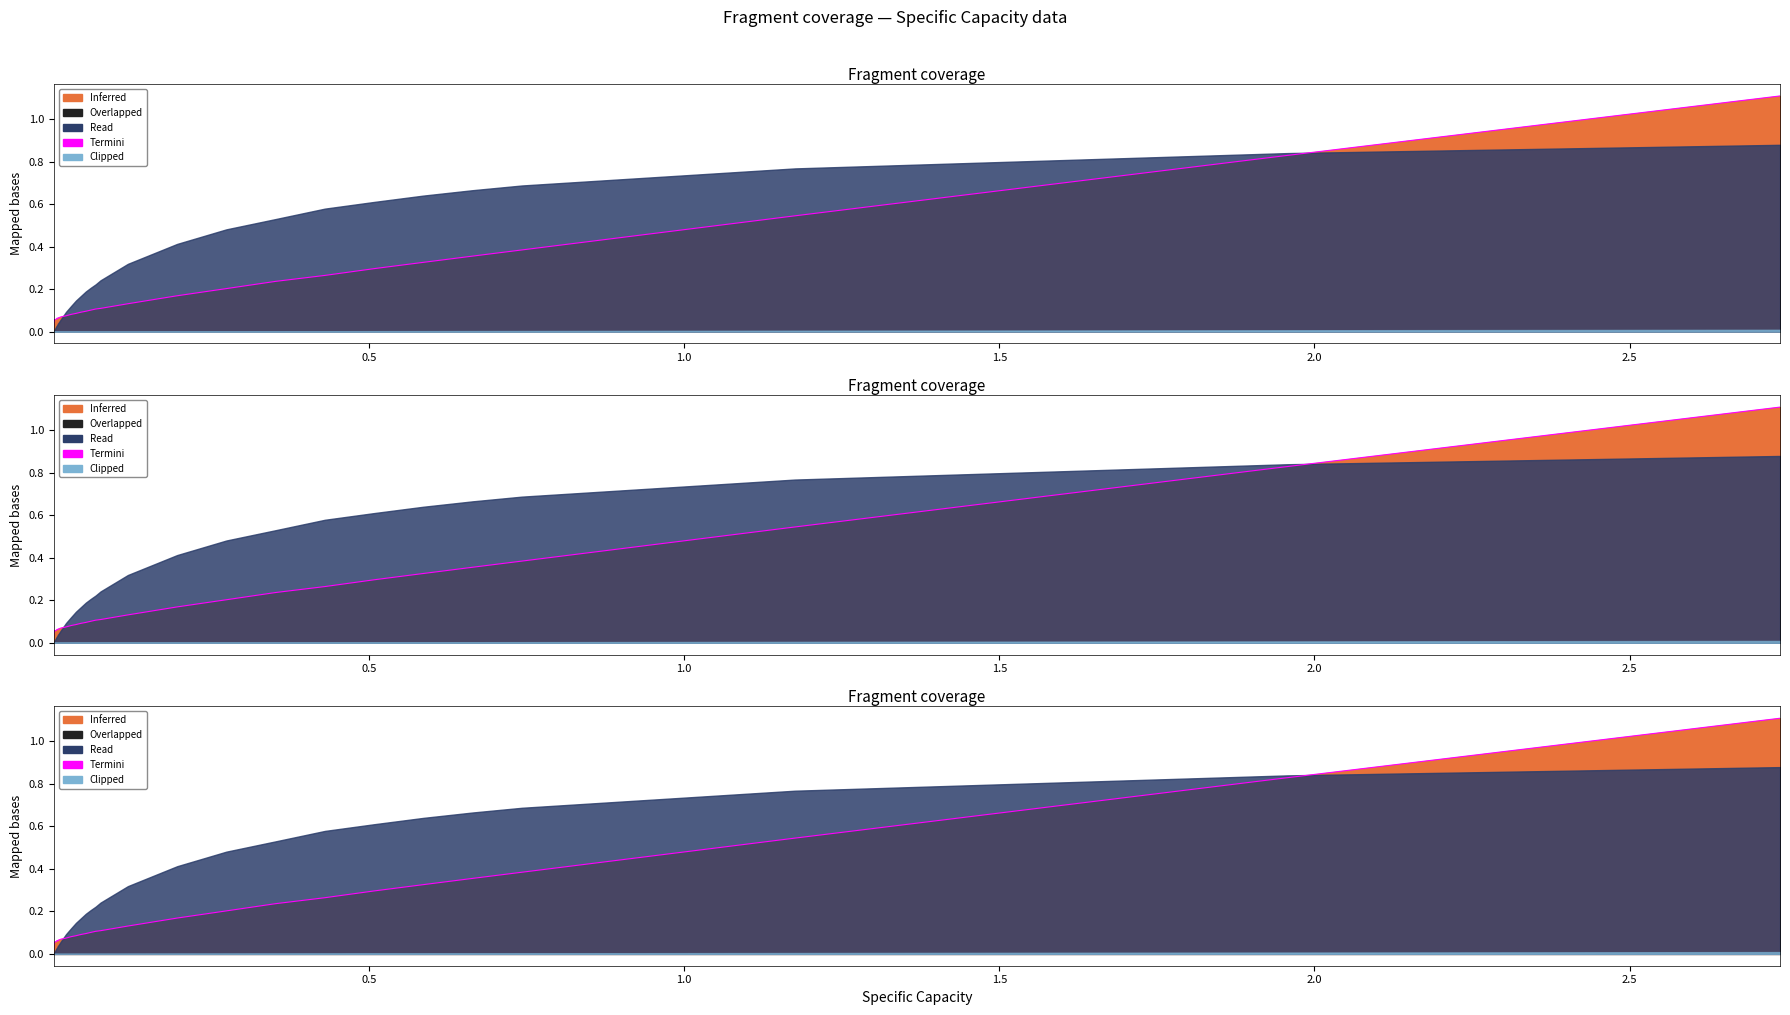

True or false: the data has more than 0 interior local peaks.

True